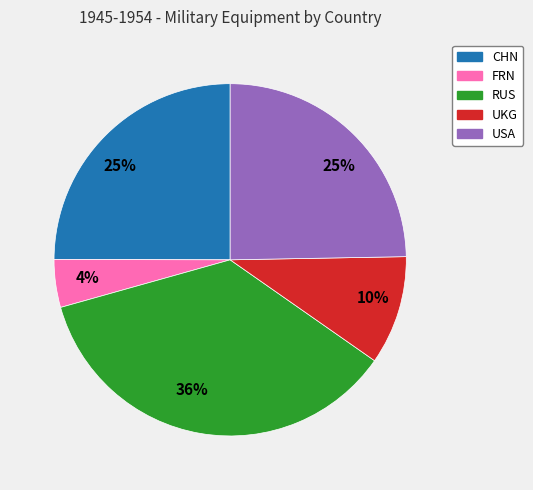

Does any single category account for the majority?

No